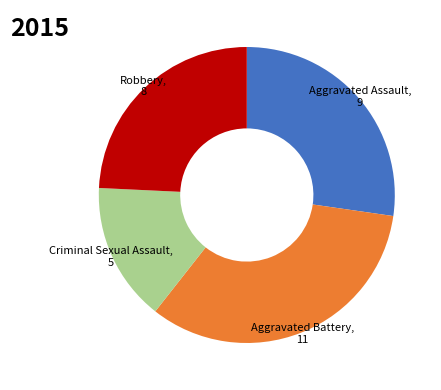

Does any single category account for the majority?

No